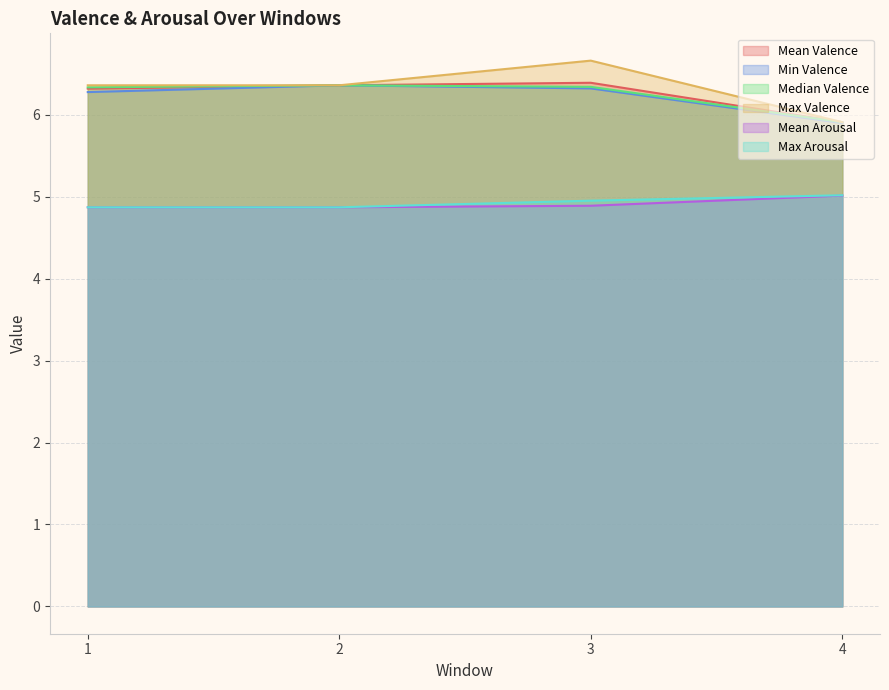

Read the Median Valence value at 3.

6.3